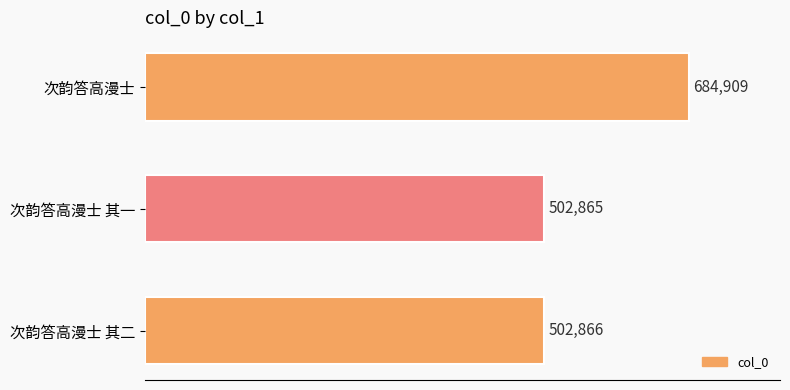

Is it true that the value at 次韵答高漫士 其一 is 502865?

True